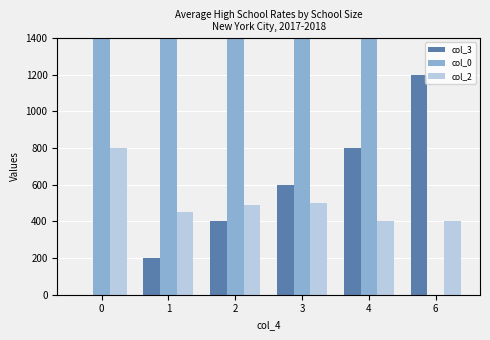

Which series has the largest range (max minus min)?

col_0